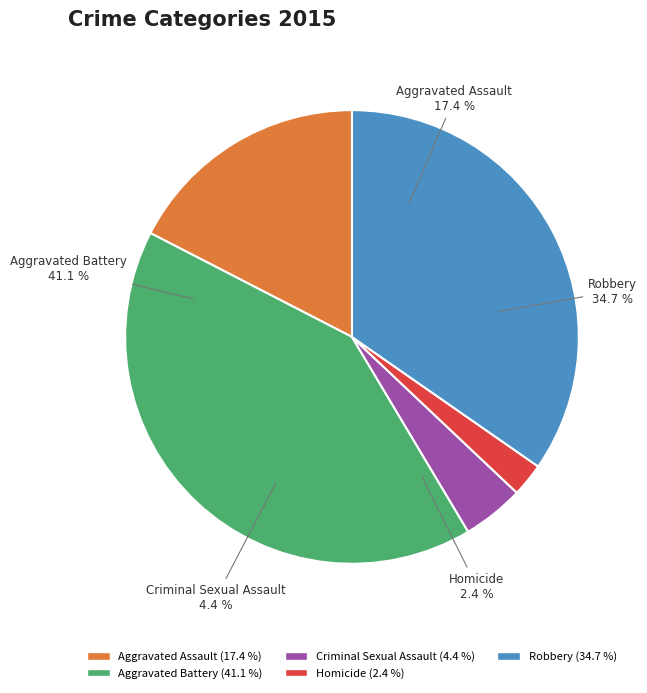

How many segments does this pie chart have?

5